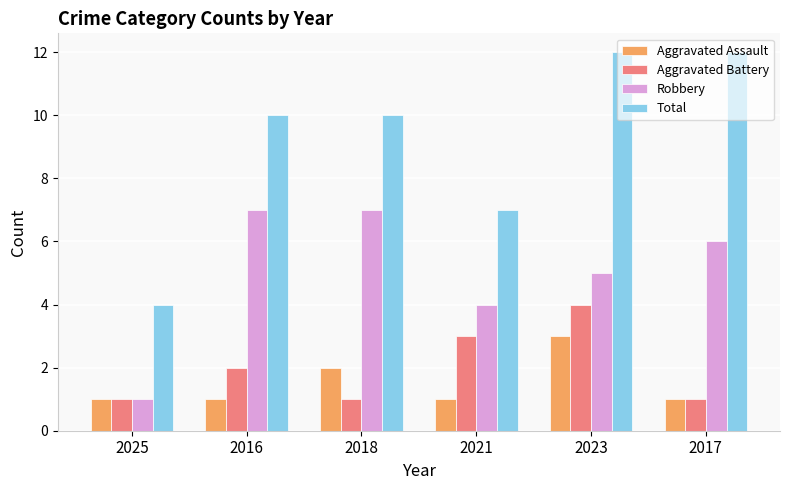

How many bars are there in each group?

4